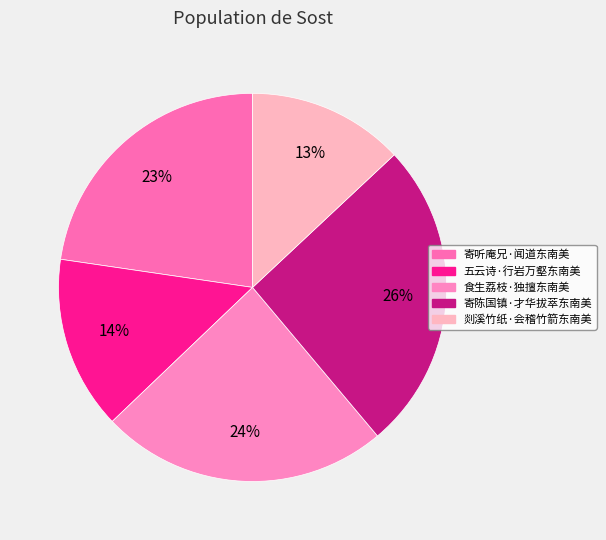

Is it true that 寄陈国镇·才华拔萃东南美 is 26% of the pie?

True